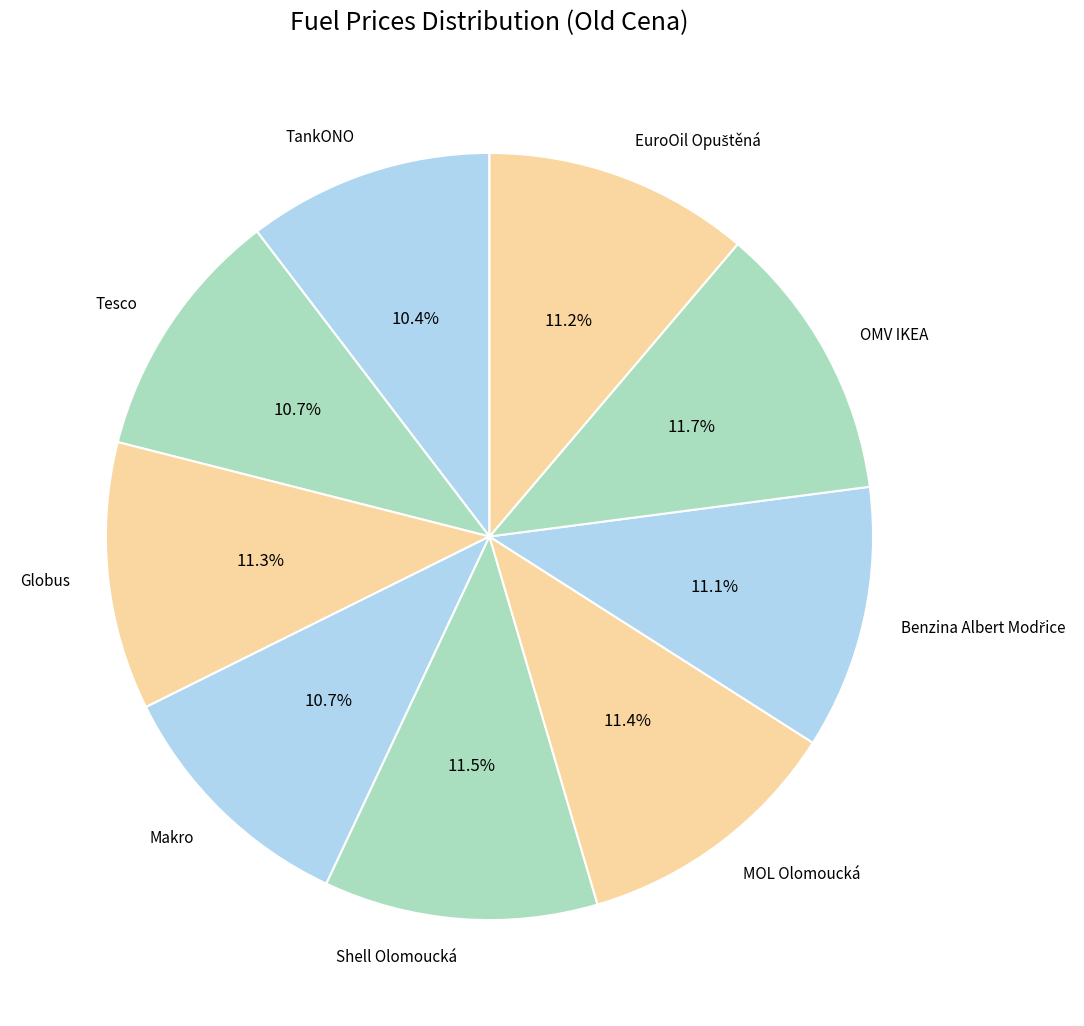

What is the ratio of the value at Makro to the value at Tesco?

1.0